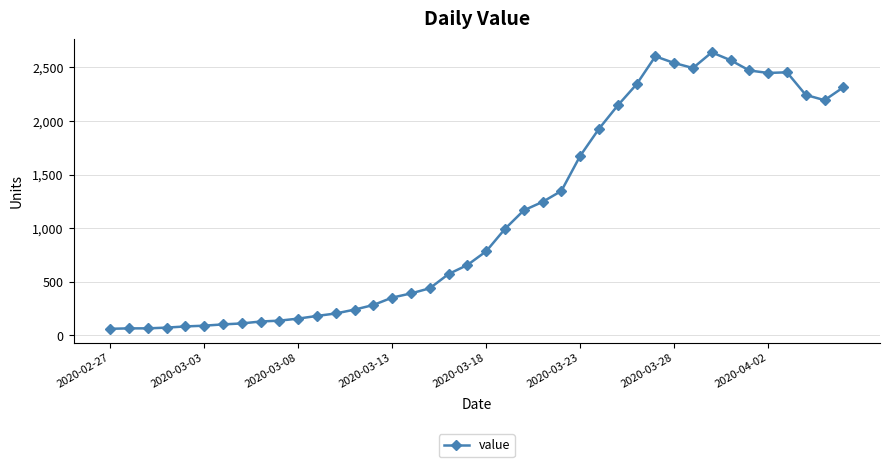

True or false: the data has more than 0 interior local peaks.

True